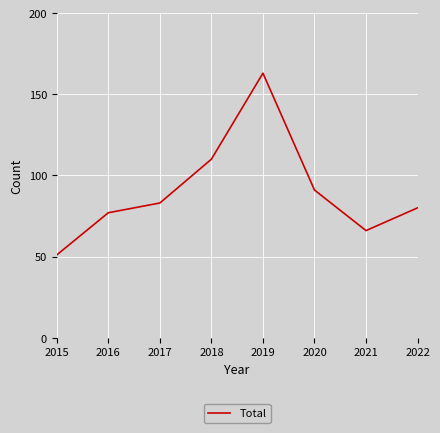

True or false: the data has more than 0 interior local peaks.

True